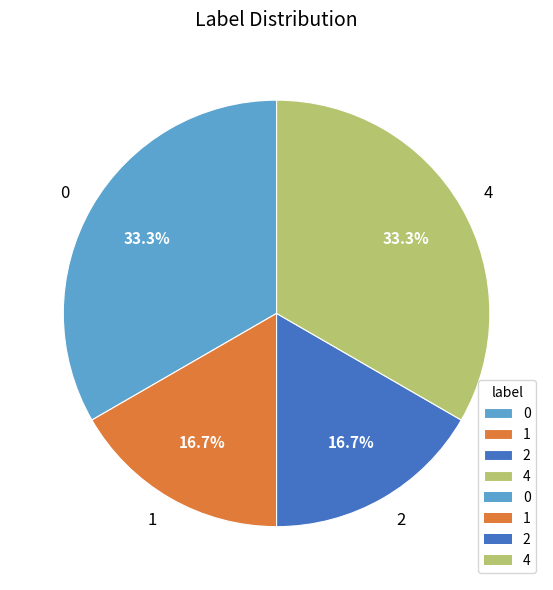

To the nearest percent, what is the combined percentage of 0 and 1?

50%